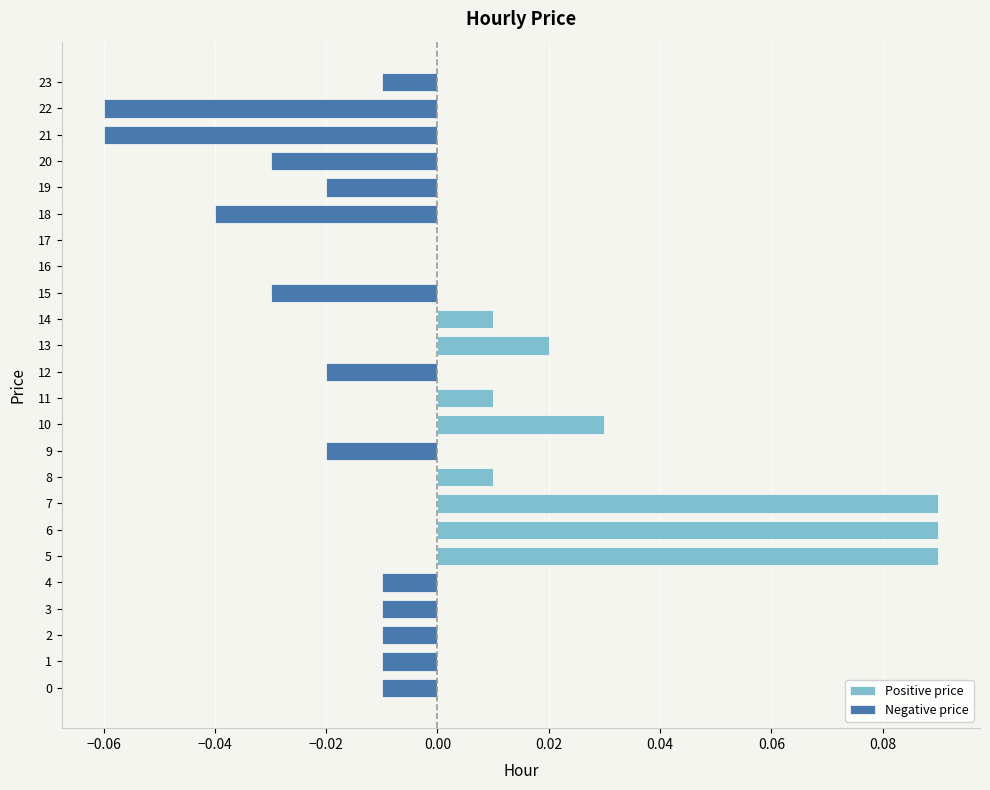

Between 15 and 2, which is larger?

15